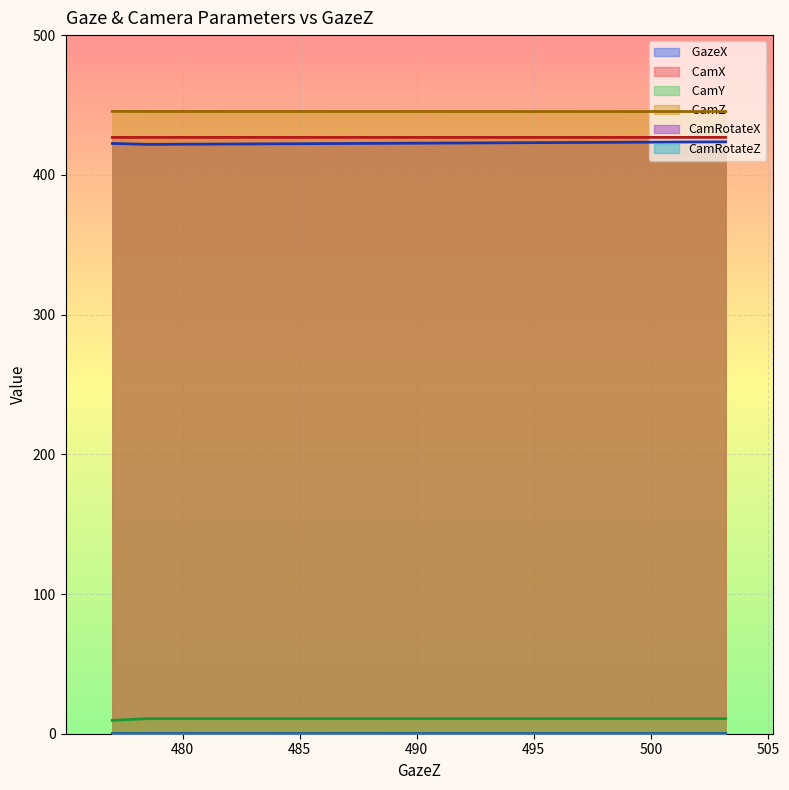

Is it true that  CamY equals 2.5 at 503.2023?

False